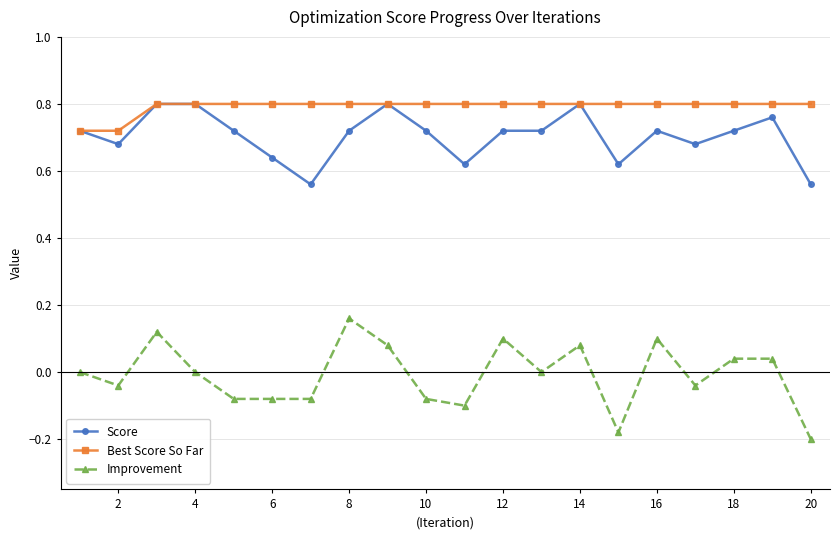

True or false: Score and Improvement intersect in this chart.

False